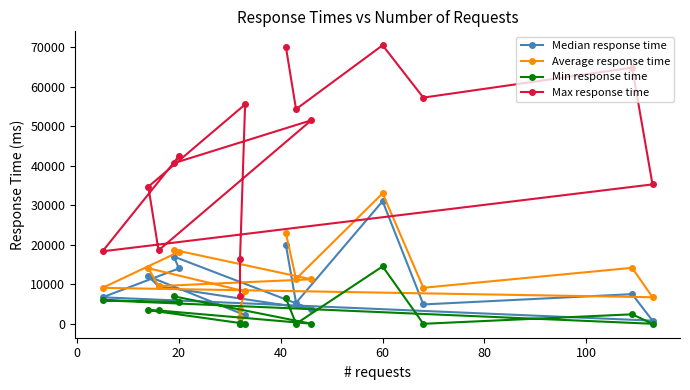

True or false: Max response time and Median response time intersect in this chart.

False